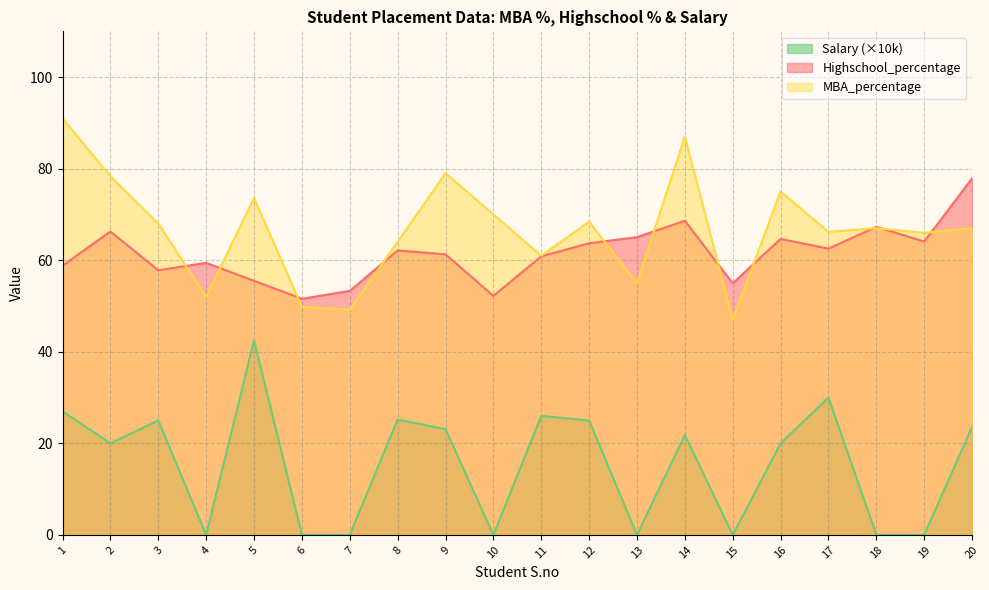

At which label does Highschool_percentage reach its minimum?

6